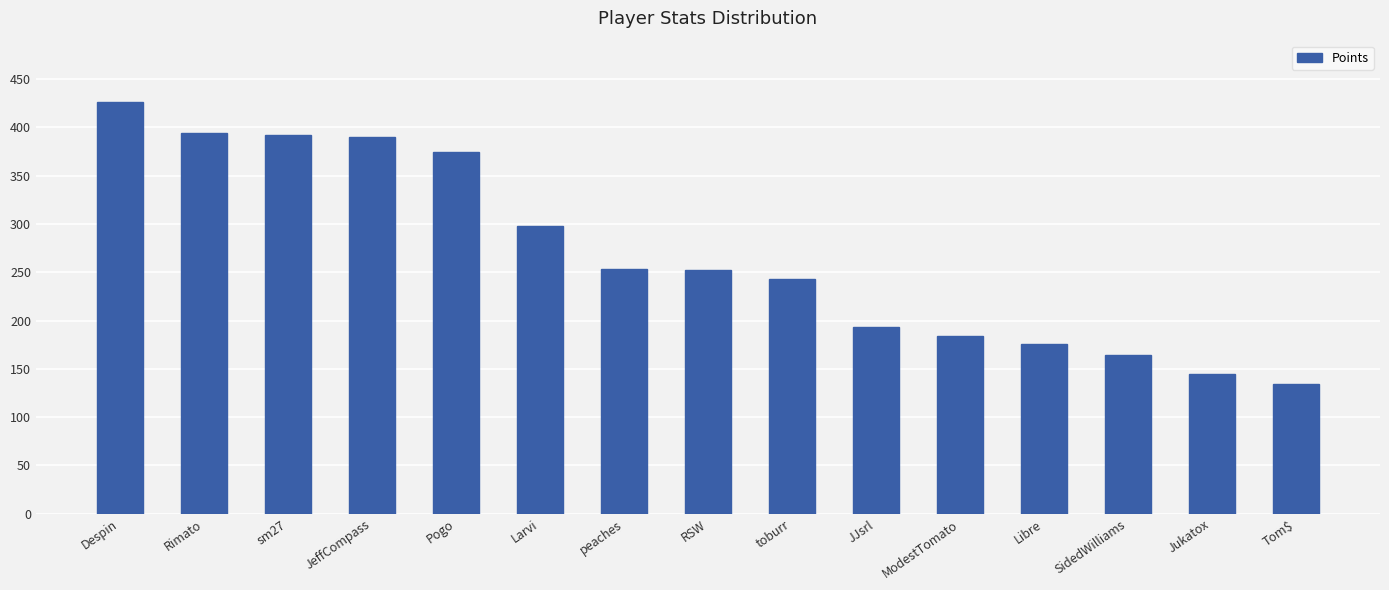

At which category does the chart reach its peak across all series?

Despin